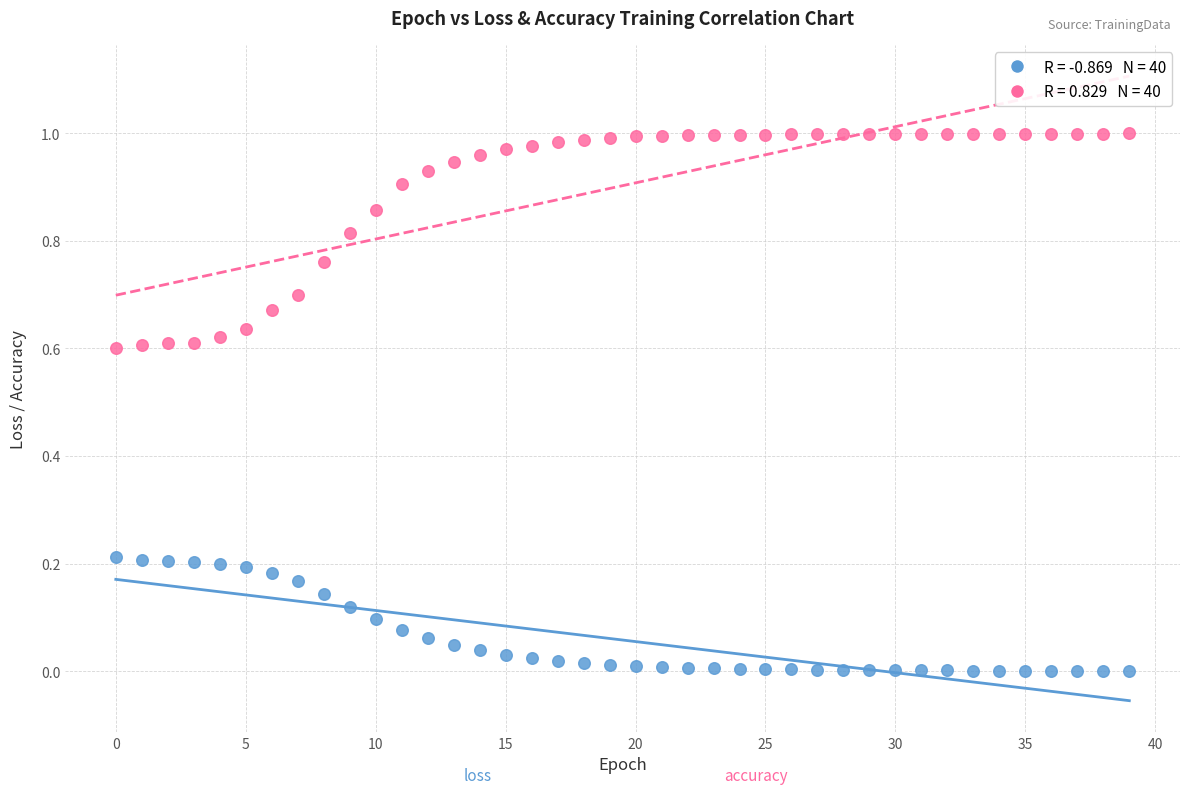

Count the number of points in this scatter plot.

80